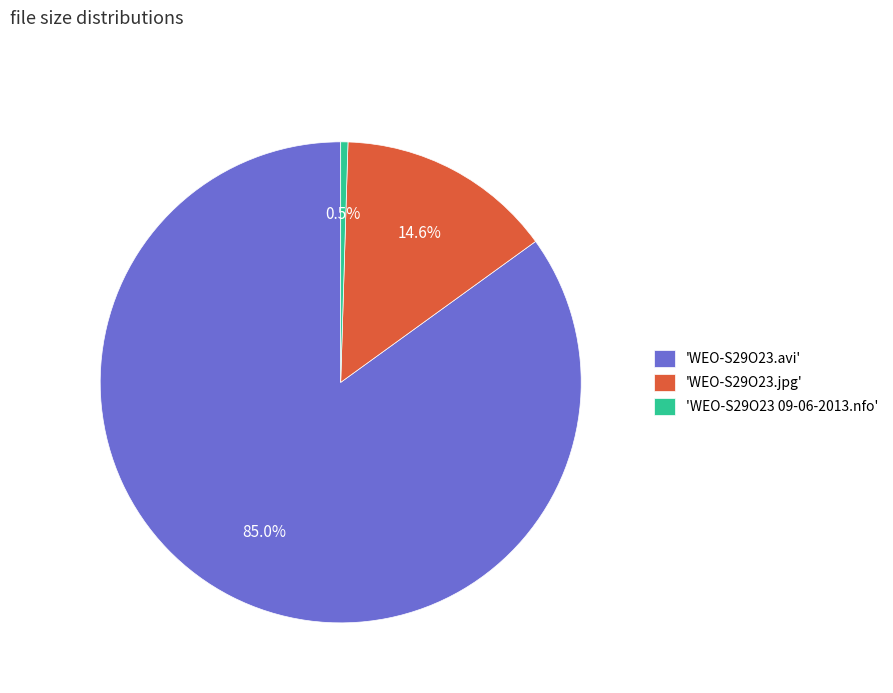

What portion of the pie excludes 'WEO-S29O23.jpg'?

85.4%